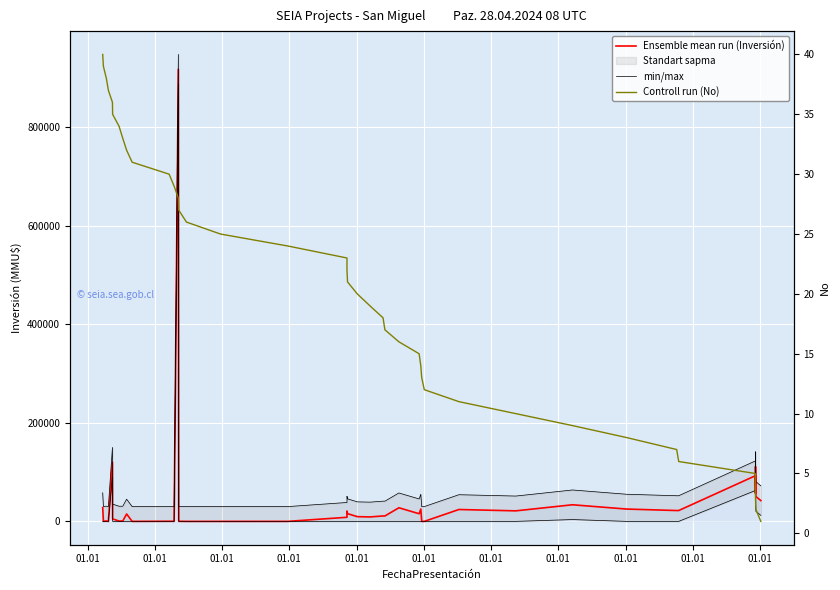

What is the maximum value shown in the chart?

947000